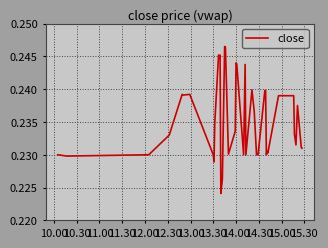

How many lines are shown in the chart?

1